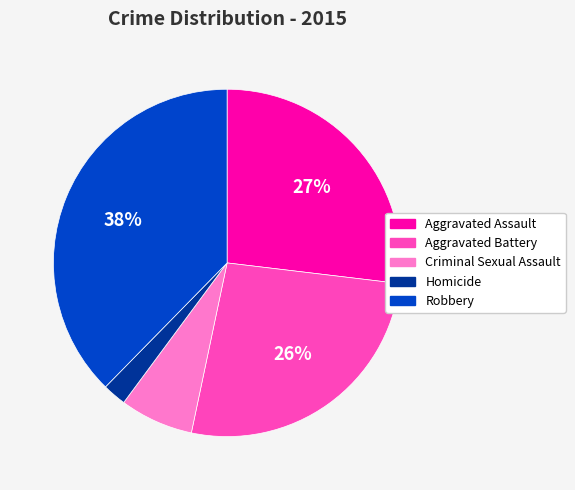

Which slice is the largest?

Robbery